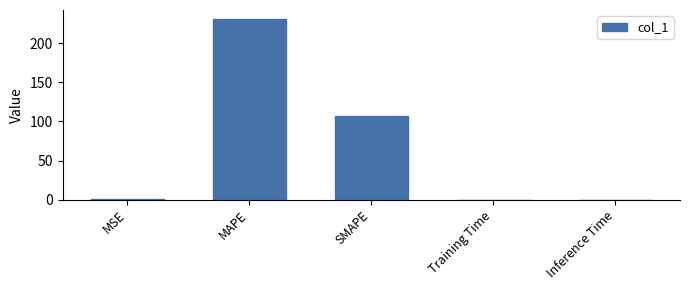

What is the maximum value shown in the chart?

231.1